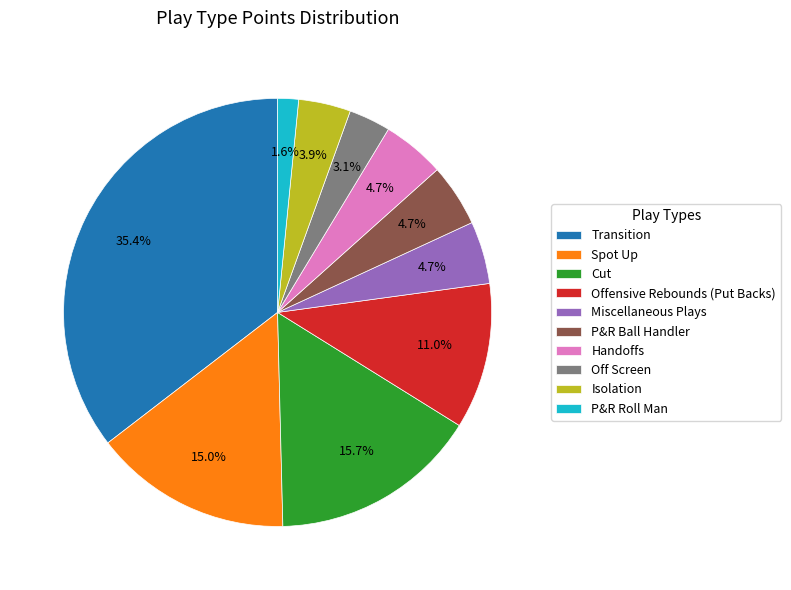

What percentage is the Transition slice, to the nearest percent?

35%